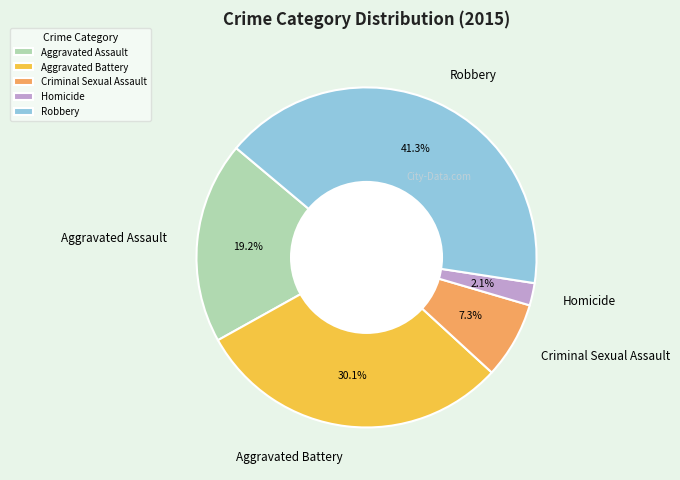

To the nearest percent, what percentage of the pie is Homicide?

2%